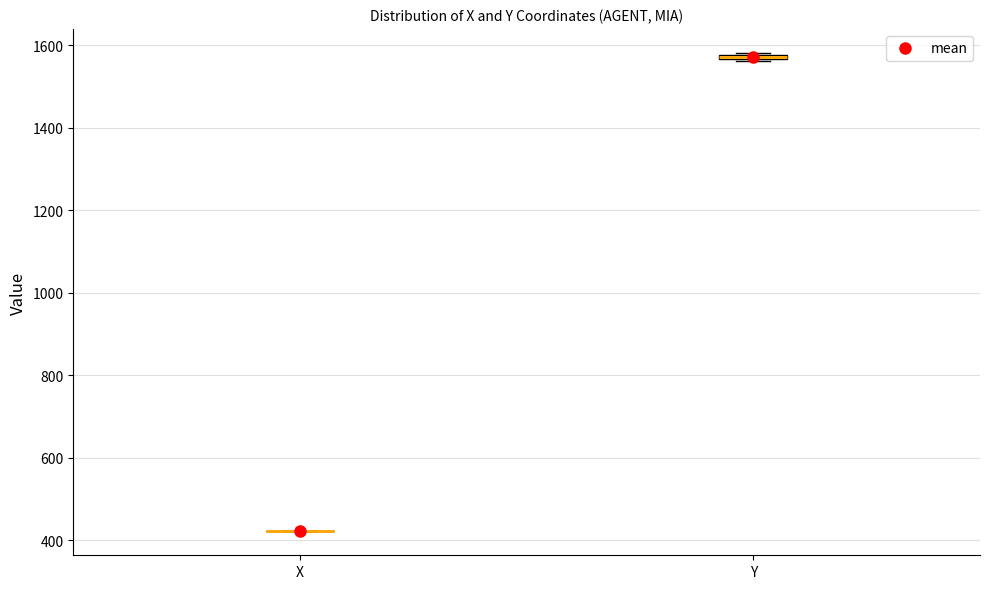

Where is the lower edge of the box for Y on the y-axis? The values are not printed on the chart, so give them approximately, as read against the axis.

1560